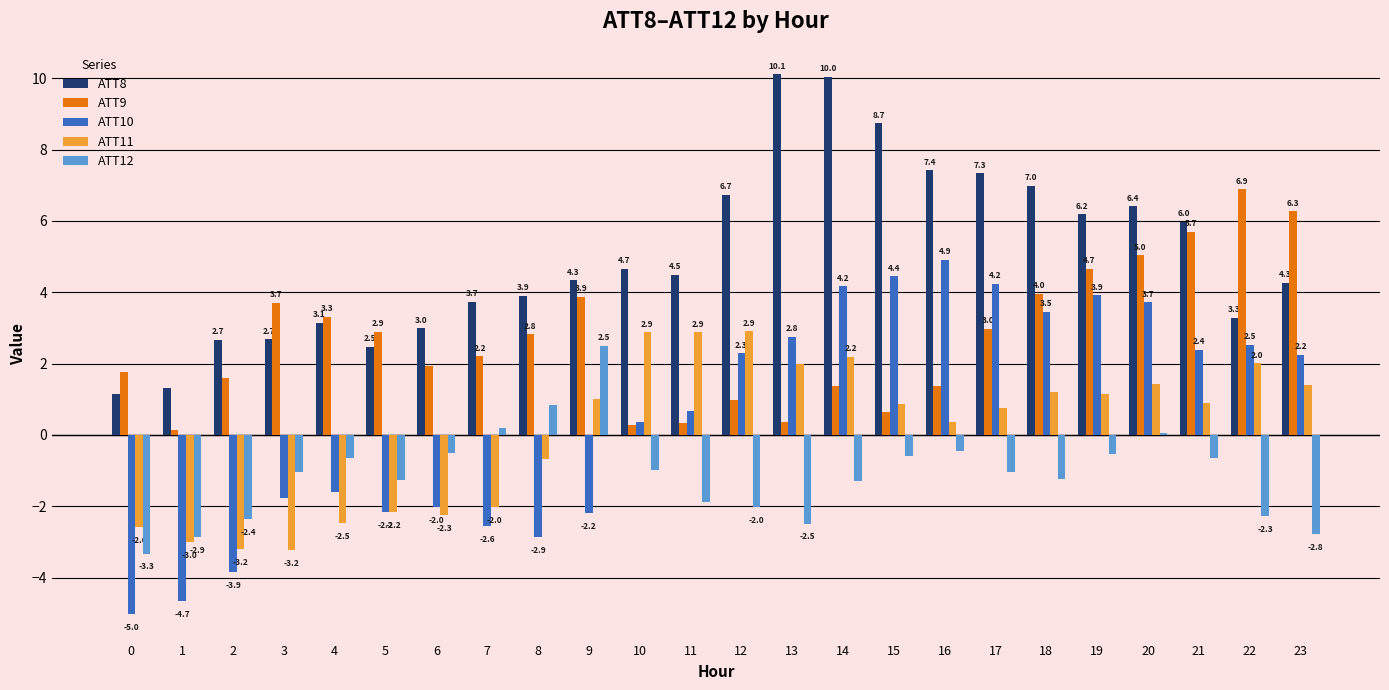

True or false: ATT10 has a value of 4.9 at 16.

True